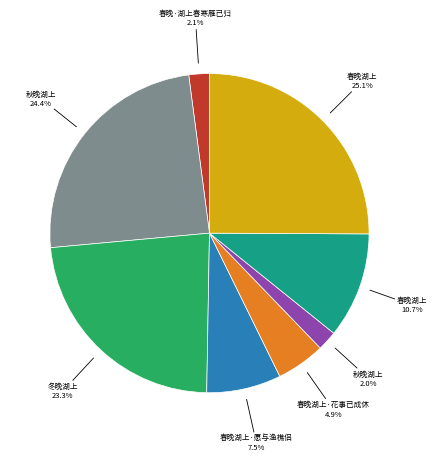

Is there any slice that represents more than half of the pie?

No